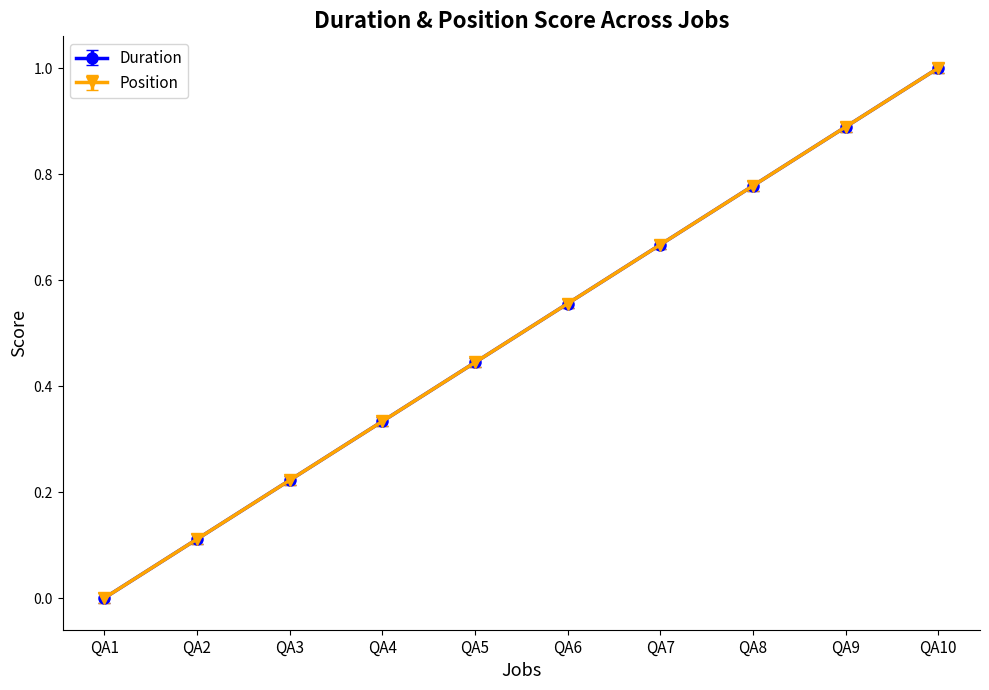

Does the chart have visible grid lines?

No